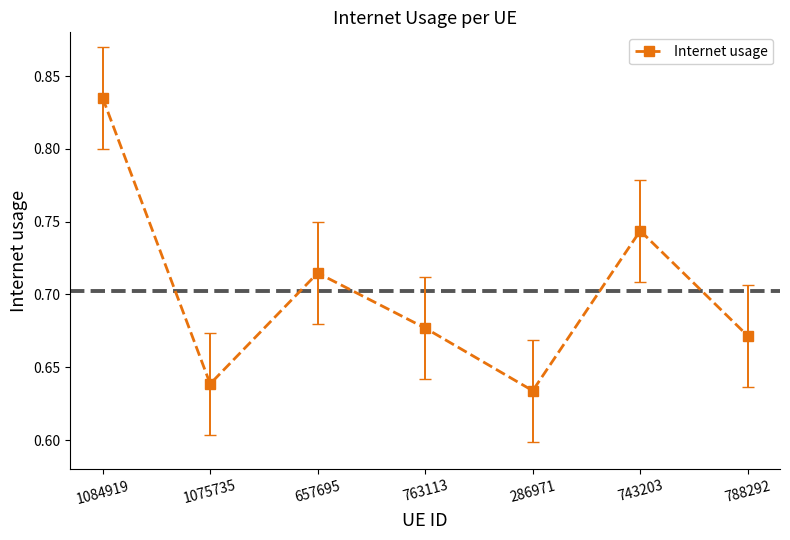

Which category has the highest value across all series?

1084919